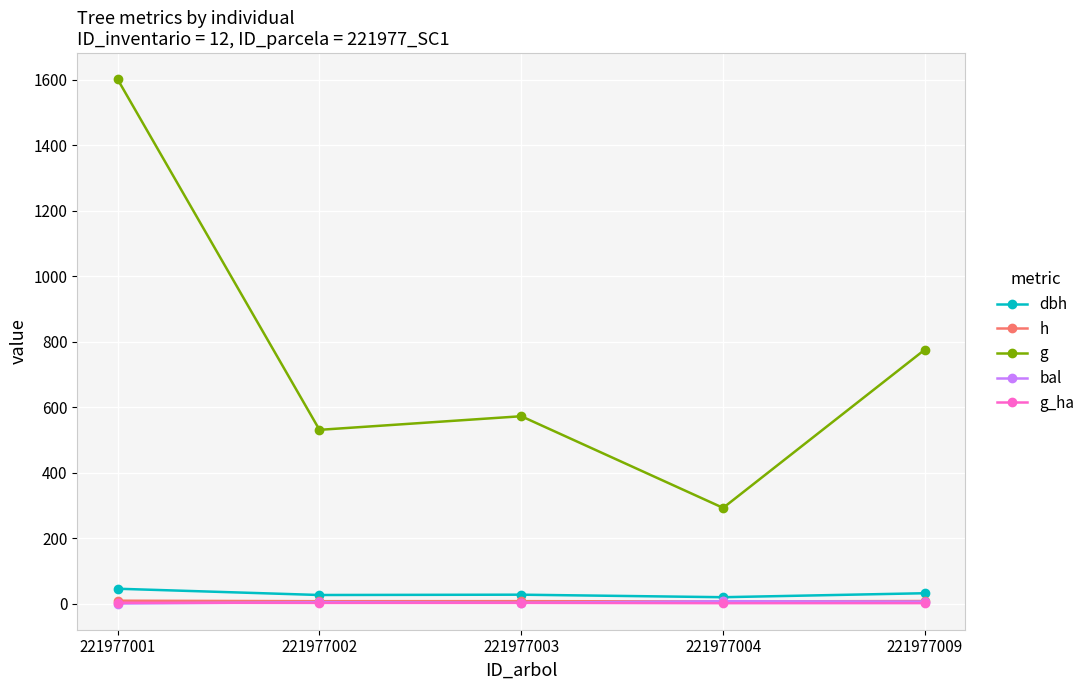

What are all the series names shown in the legend?

dbh, h, g, bal, g_ha